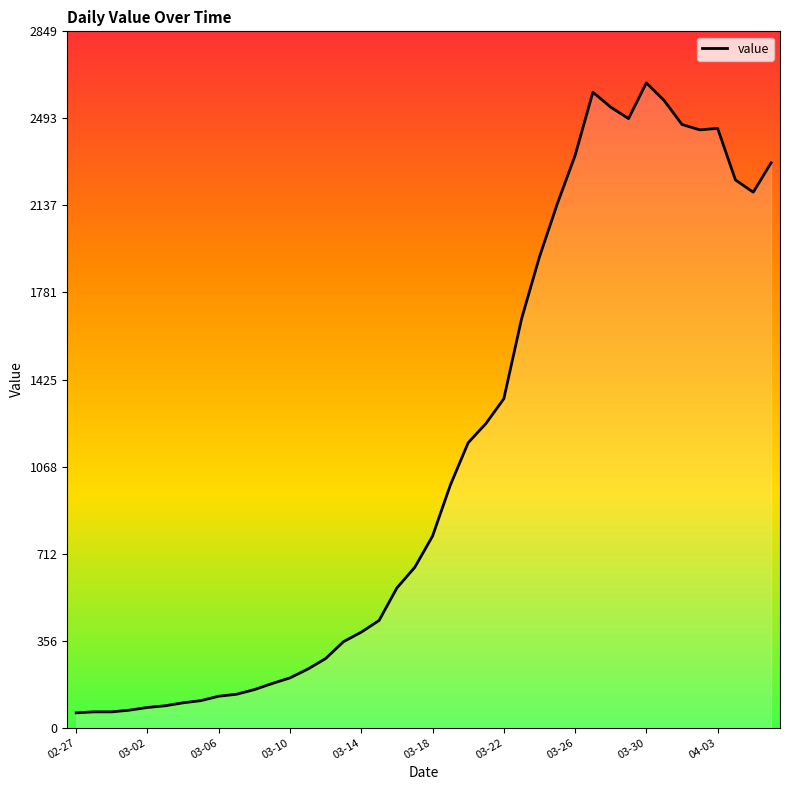

What is the difference between the maximum and minimum values?

2577